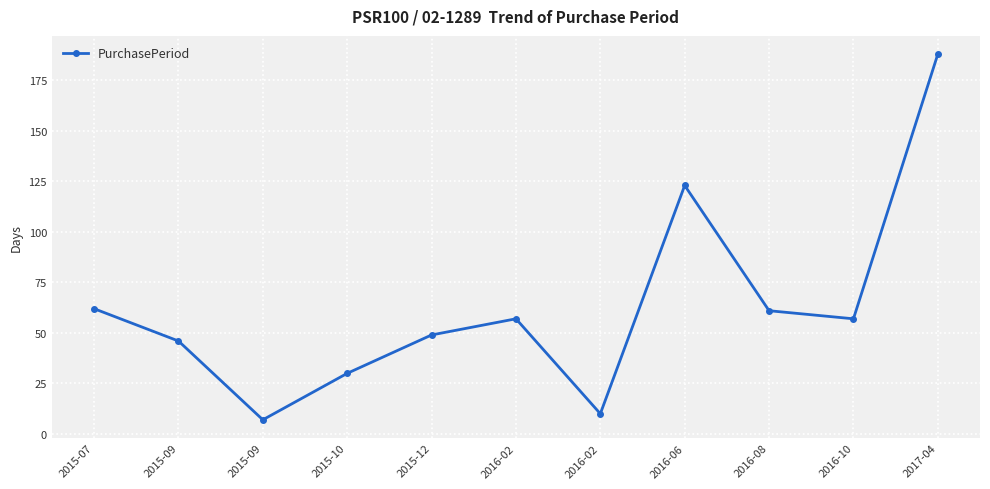

Is this an area chart (filled region under the line)?

No